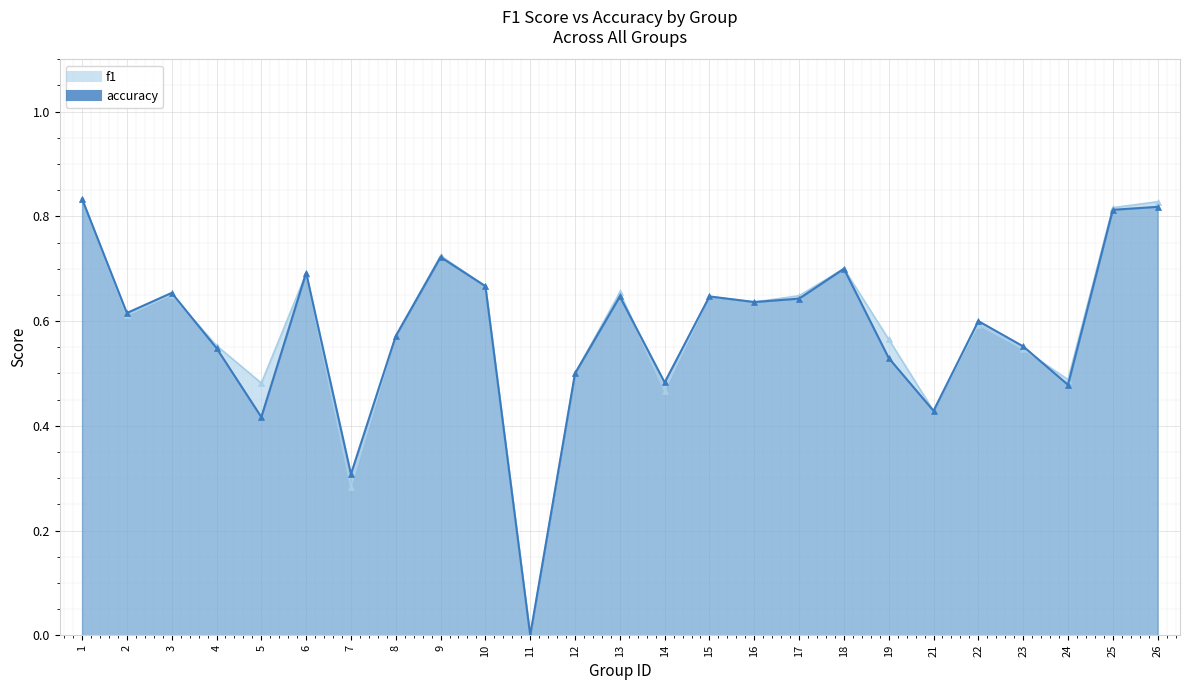

At which category is the sum across all series the highest?

1